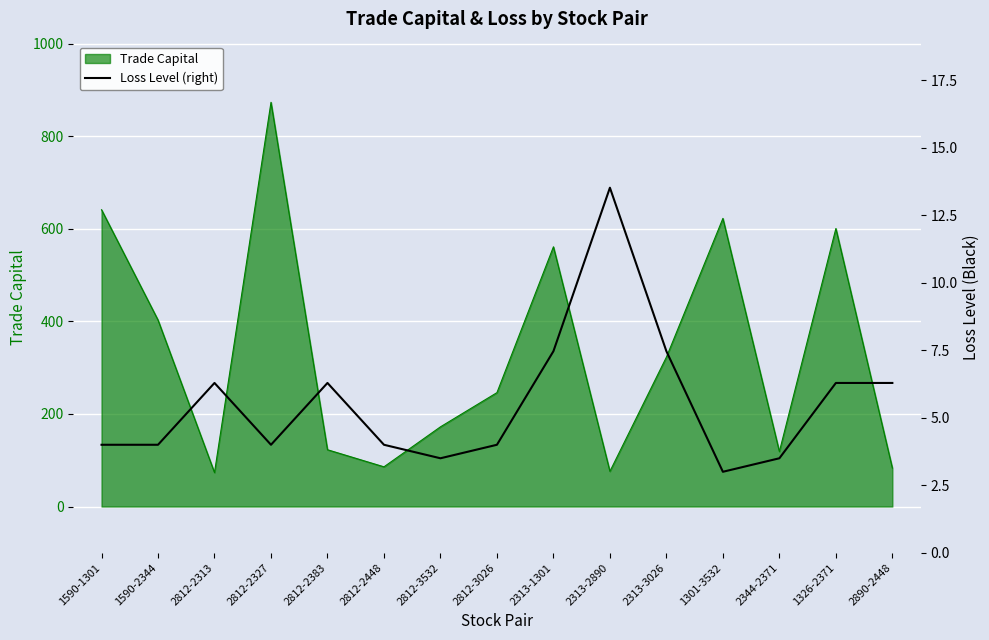

Read the value at 2313-1301.

7.5